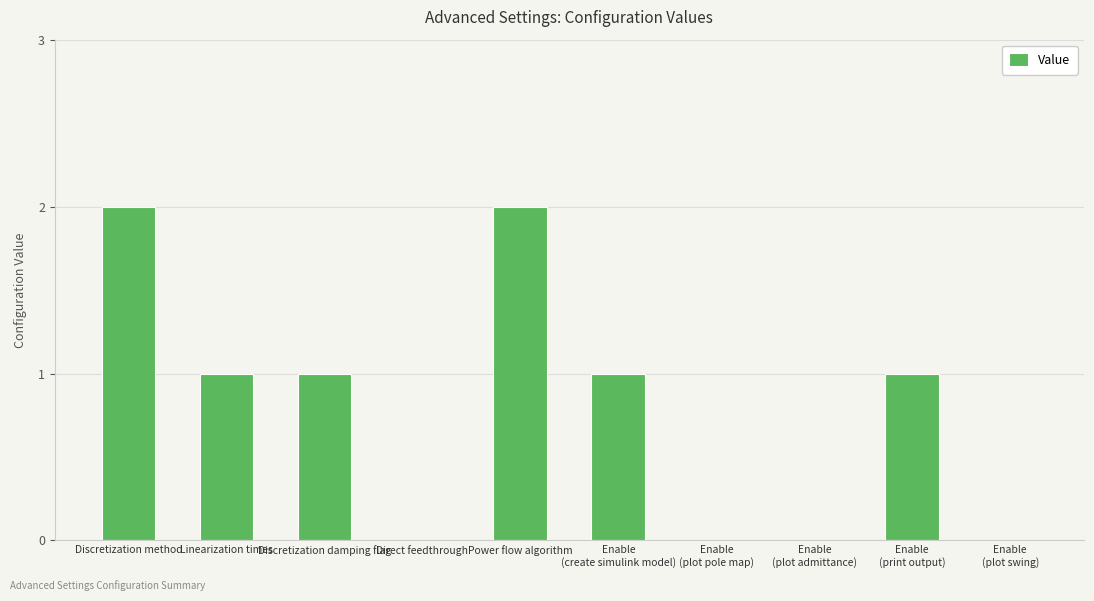

Between Discretization damping flag and Direct feedthrough, which is larger?

Discretization damping flag